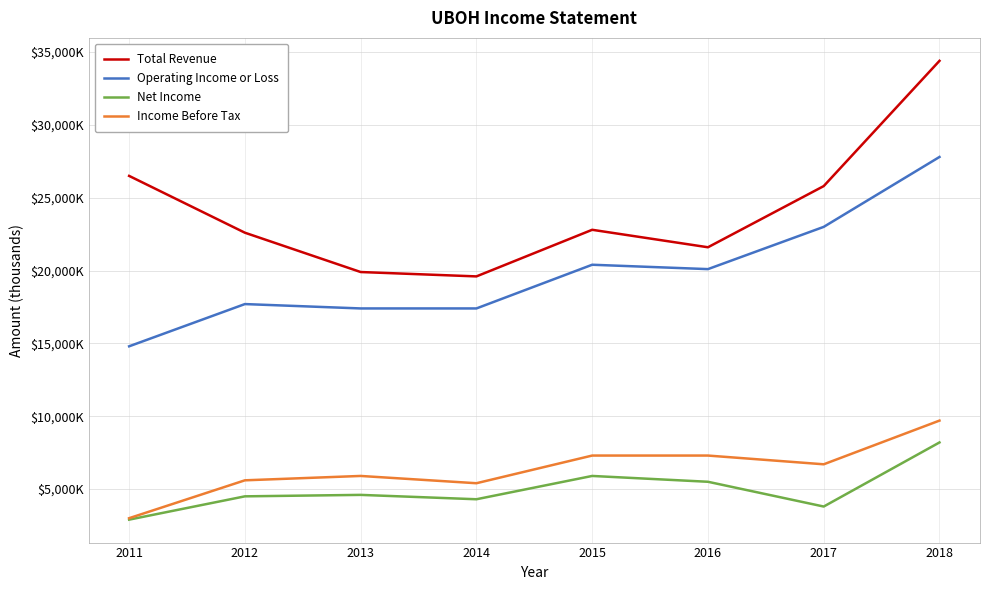

In Total Revenue, how many points are higher than both neighbors (excluding endpoints)?

1